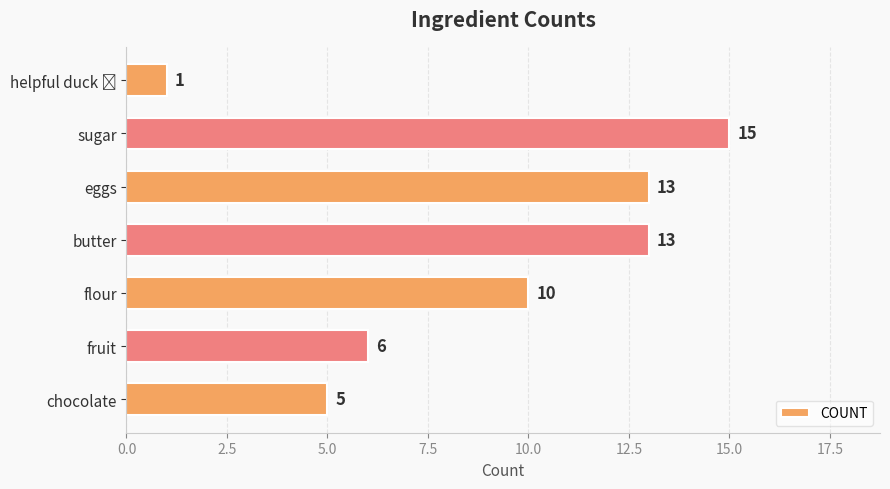

Which label corresponds to the largest value in the chart?

sugar